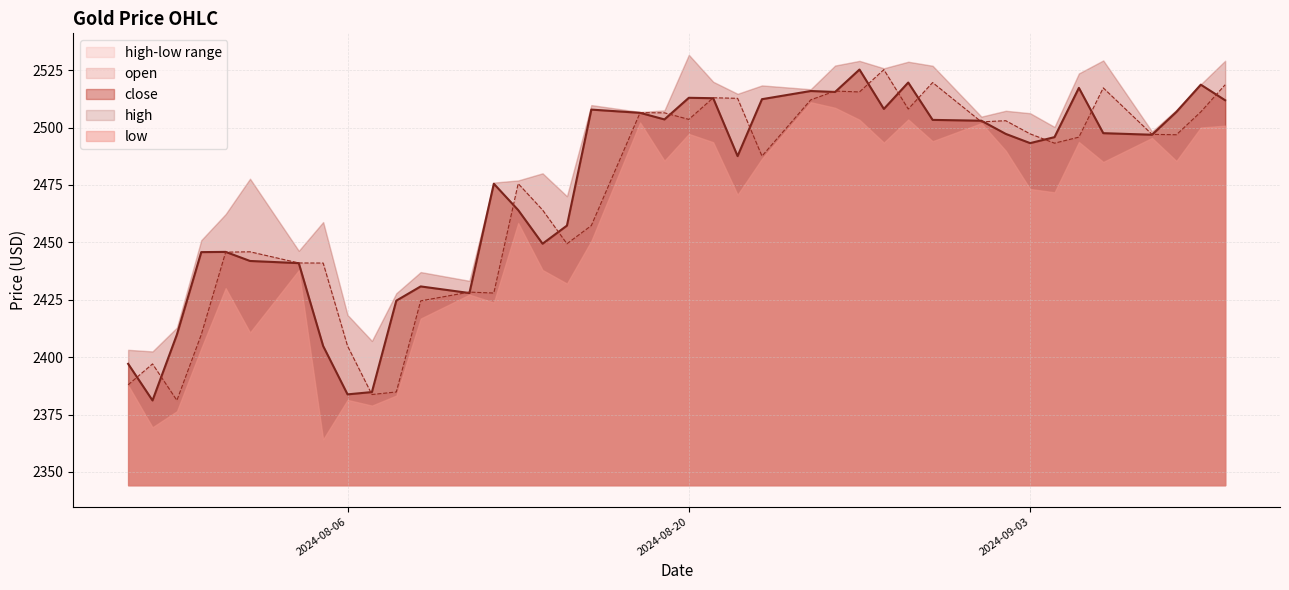

What is the minimum value for close?

2381.1